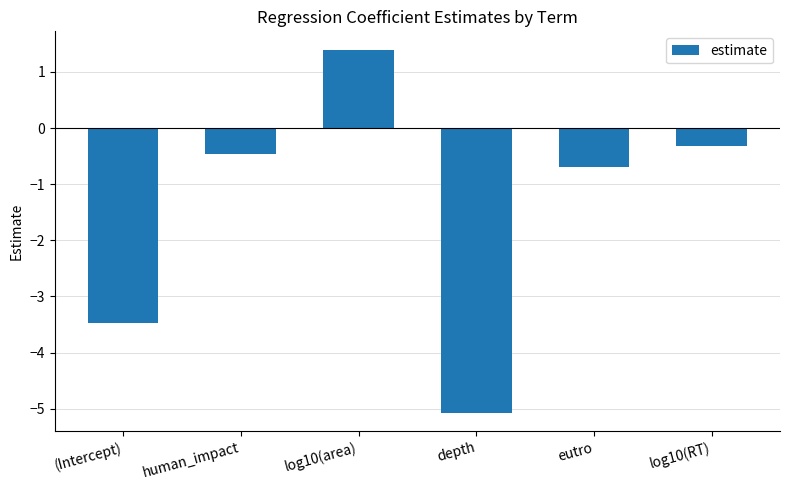

Which category has the highest value across all series?

log10(area)